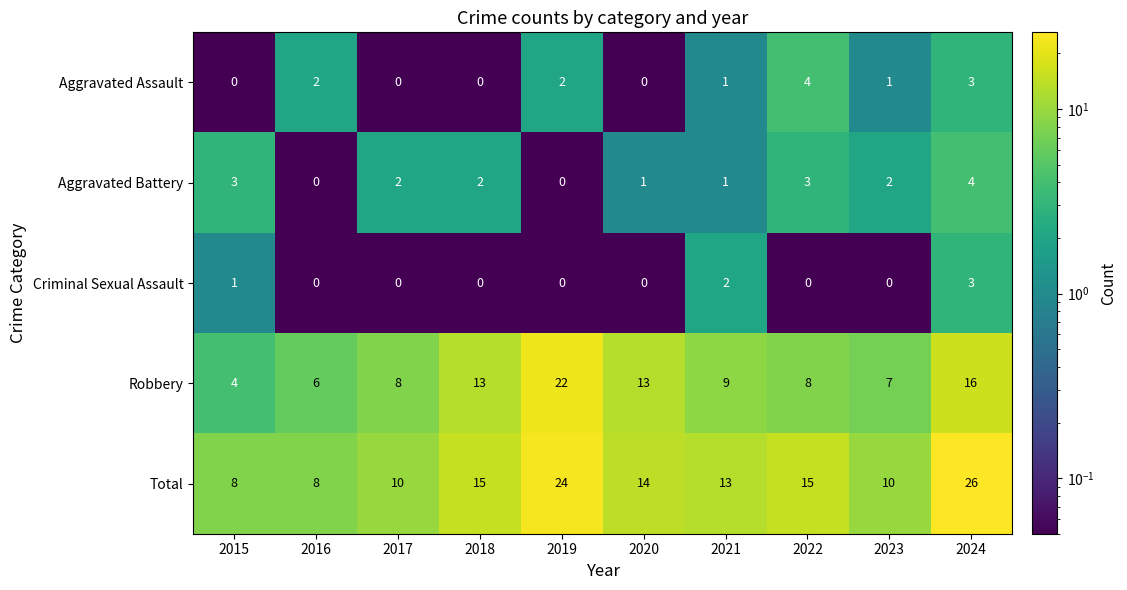

What is the maximum value shown in the chart?

26